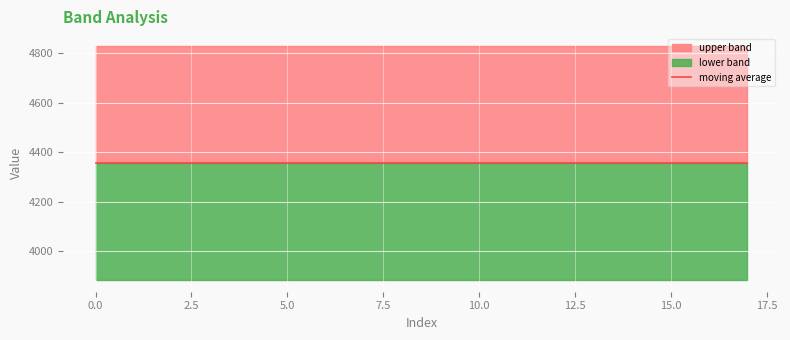

The moving average series shows 6869.5 at 14. True or false?

False